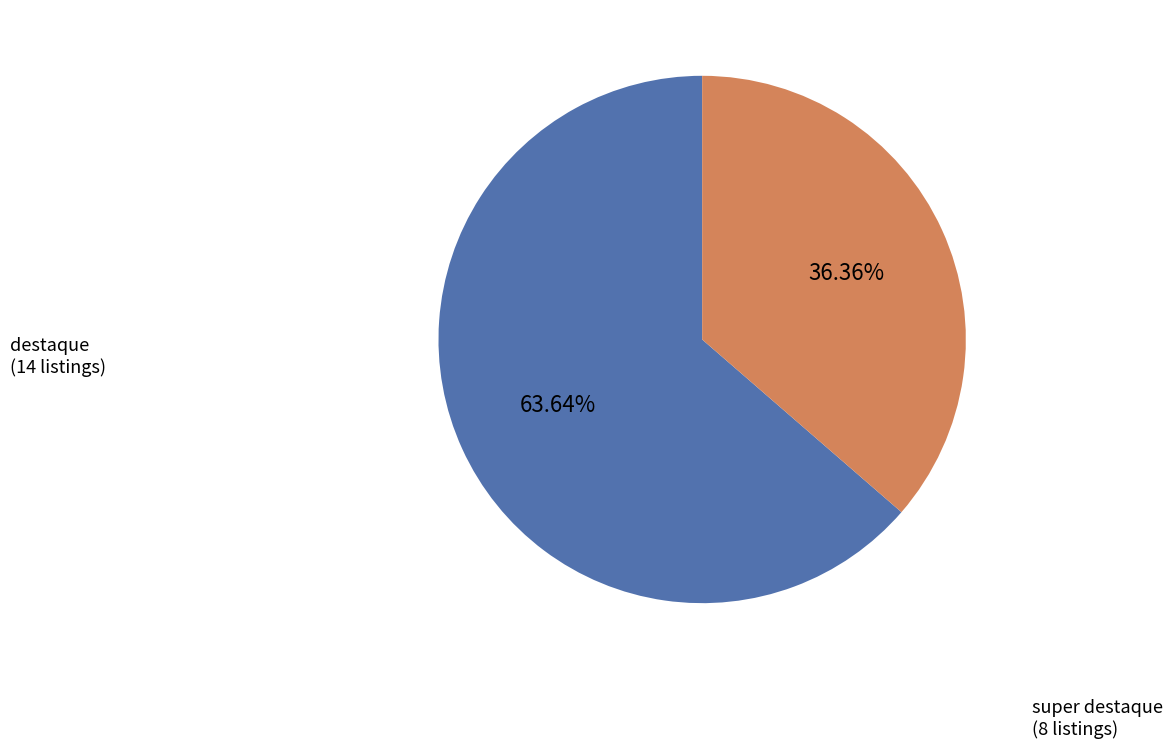

Which slice represents more than half of the pie?

destaque